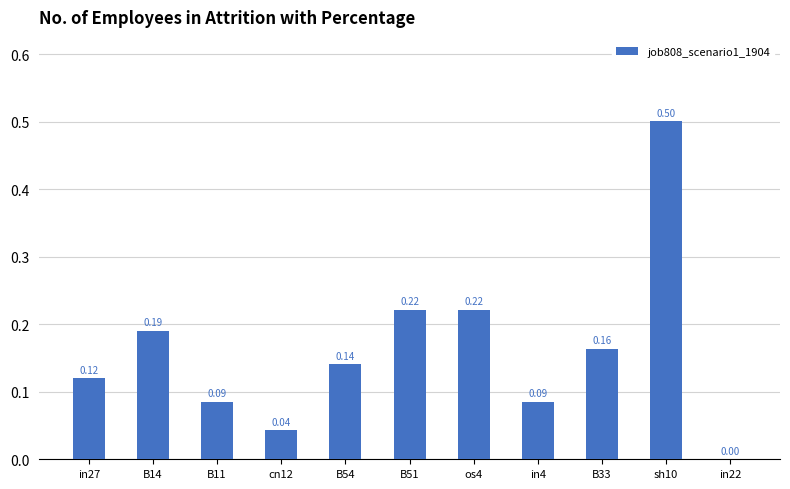

What is the maximum value shown in the chart?

0.5